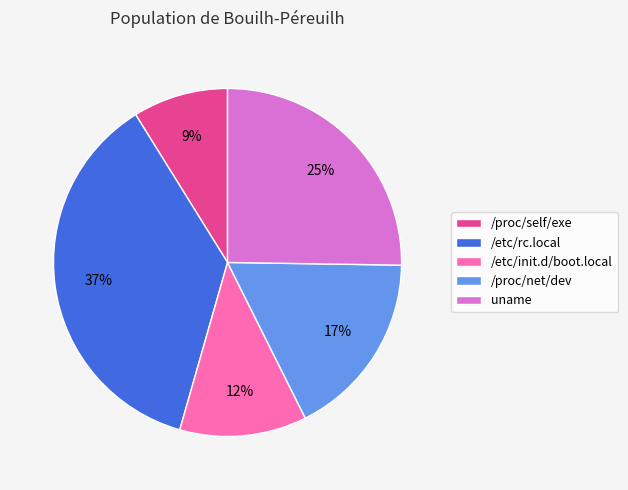

Is the sum of /etc/rc.local and /etc/init.d/boot.local greater than half?

No